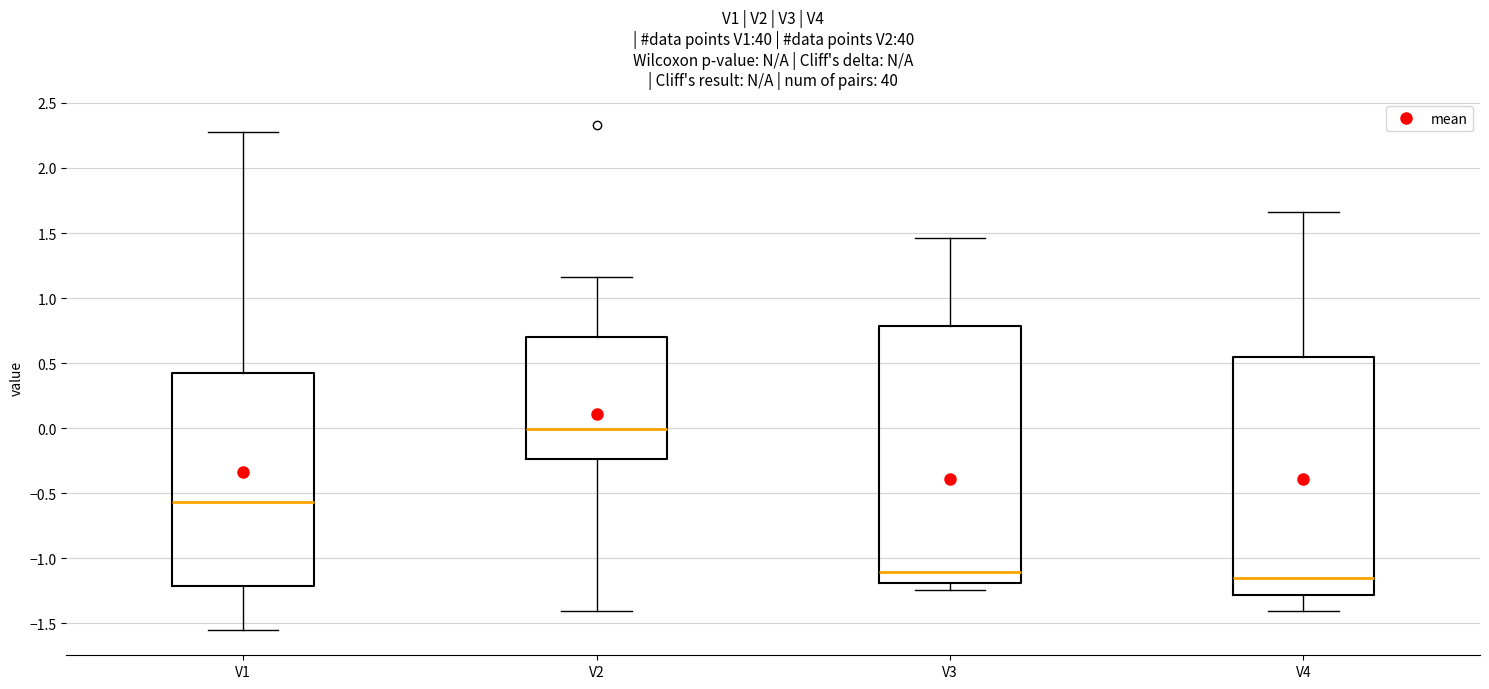

Reading left to right, read every box against the y-axis: the position of its median line, the range the box covers, and the ends of its whiskers. The values are not printed on the chart, so give them approximately, as read against the axis.

V1: median -0.55, box -1.20 to 0.40, whiskers -1.55 to 2.25
V2: median 0.00, box -0.25 to 0.70, whiskers -1.40 to 1.15
V3: median -1.10, box -1.20 to 0.80, whiskers -1.25 to 1.45
V4: median -1.15, box -1.30 to 0.55, whiskers -1.40 to 1.65